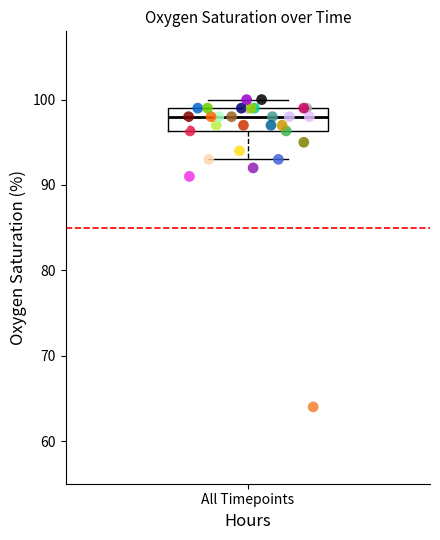

What Y value in the scatter plot is closest to 82?

91.0